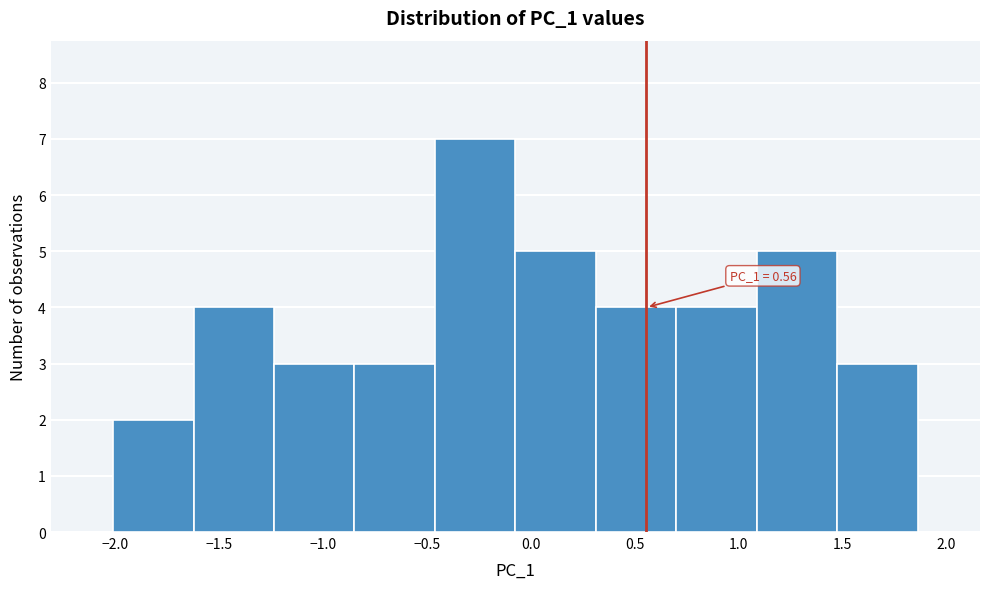

Which range on the x-axis has the tallest bar?

-0.45 to -0.05